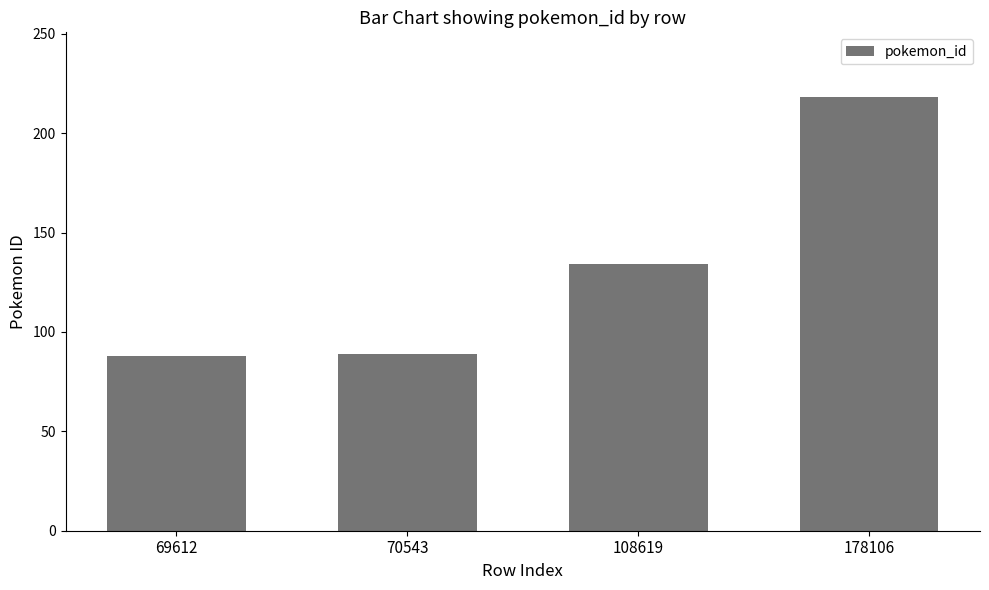

What is the maximum value shown in the chart?

218